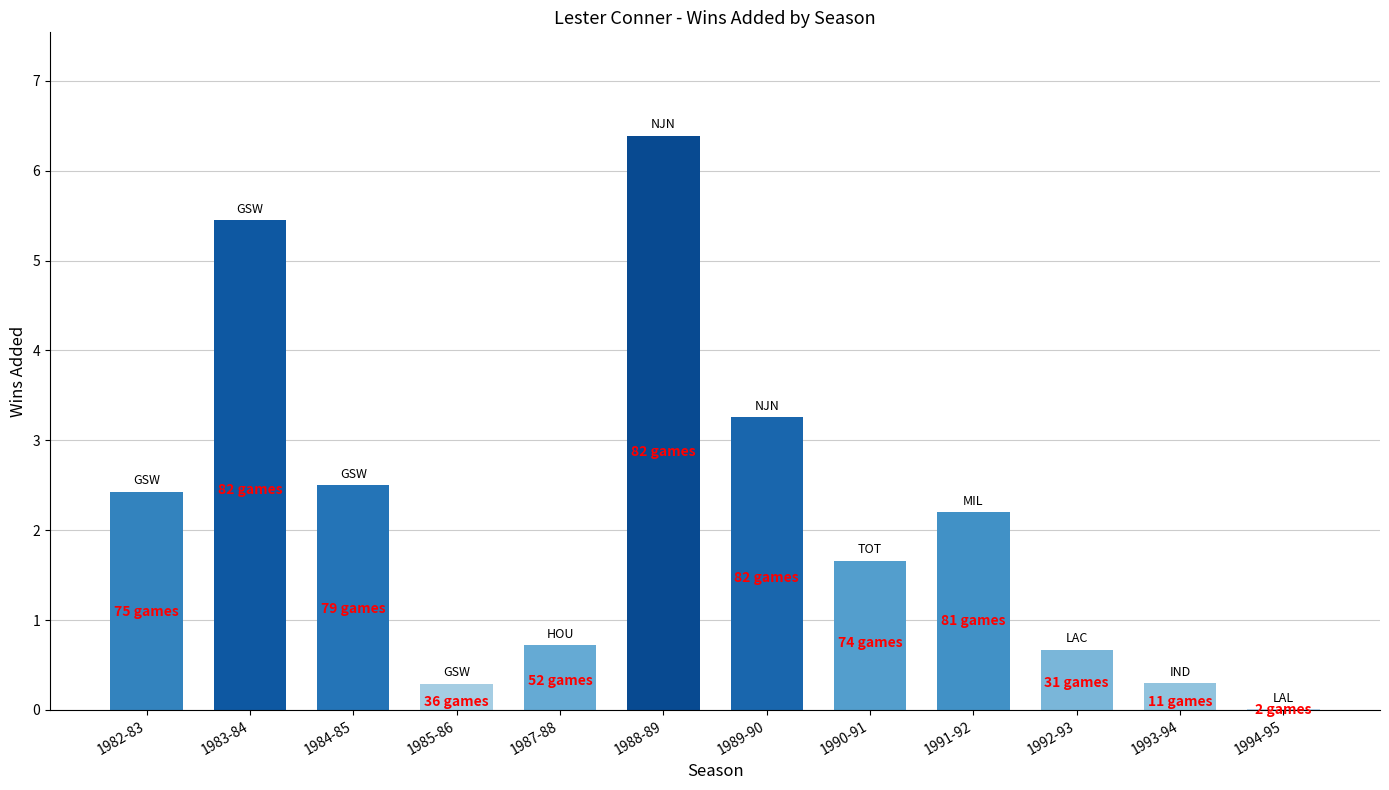

What is the greatest value displayed?

6.4